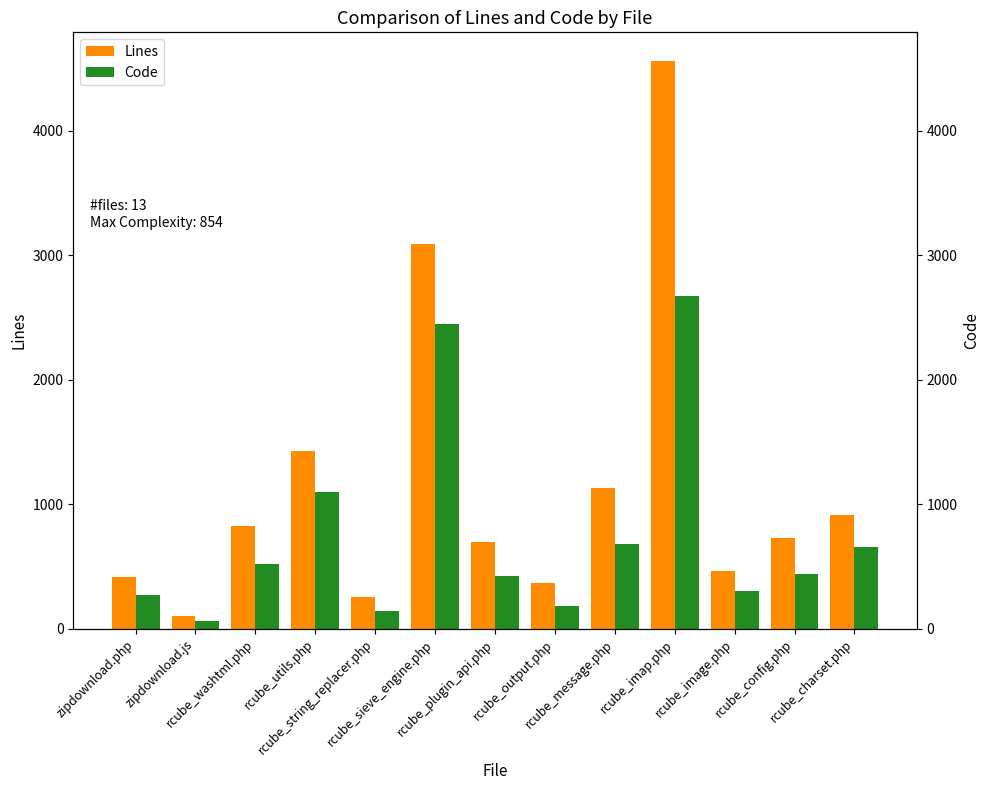

Which series has the widest spread of values?

Lines